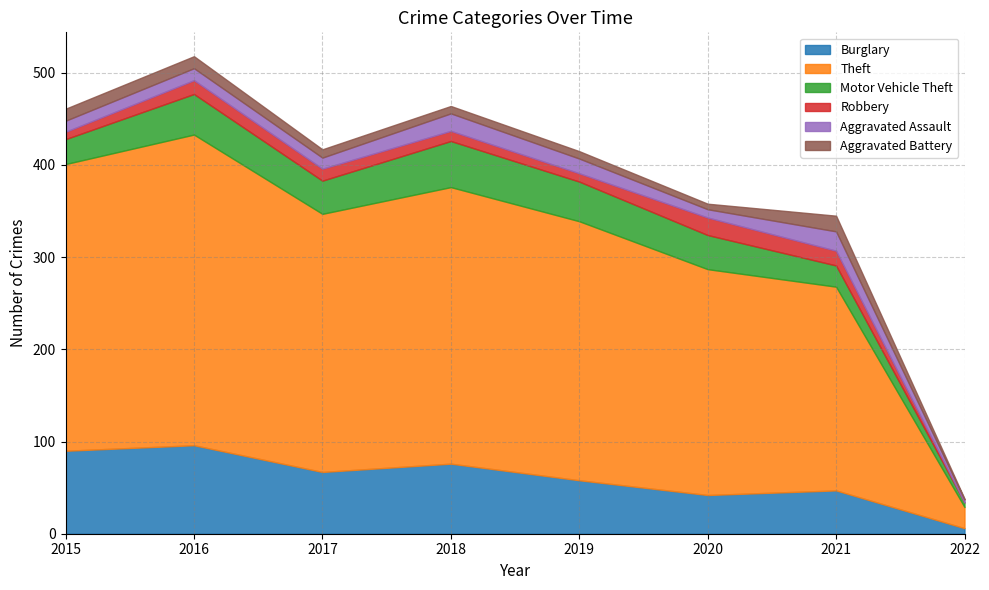

Read the Aggravated Assault value at 2021.

21